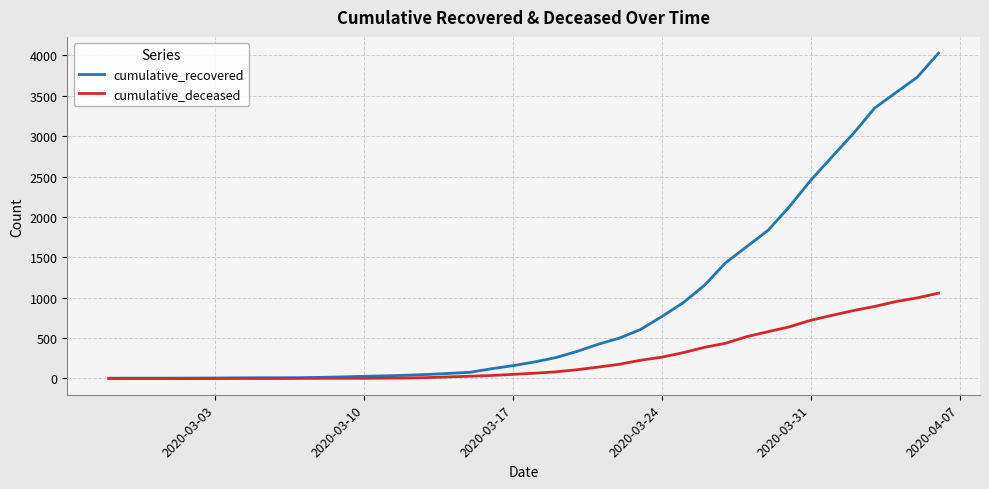

What is the maximum value shown in the chart?

4028